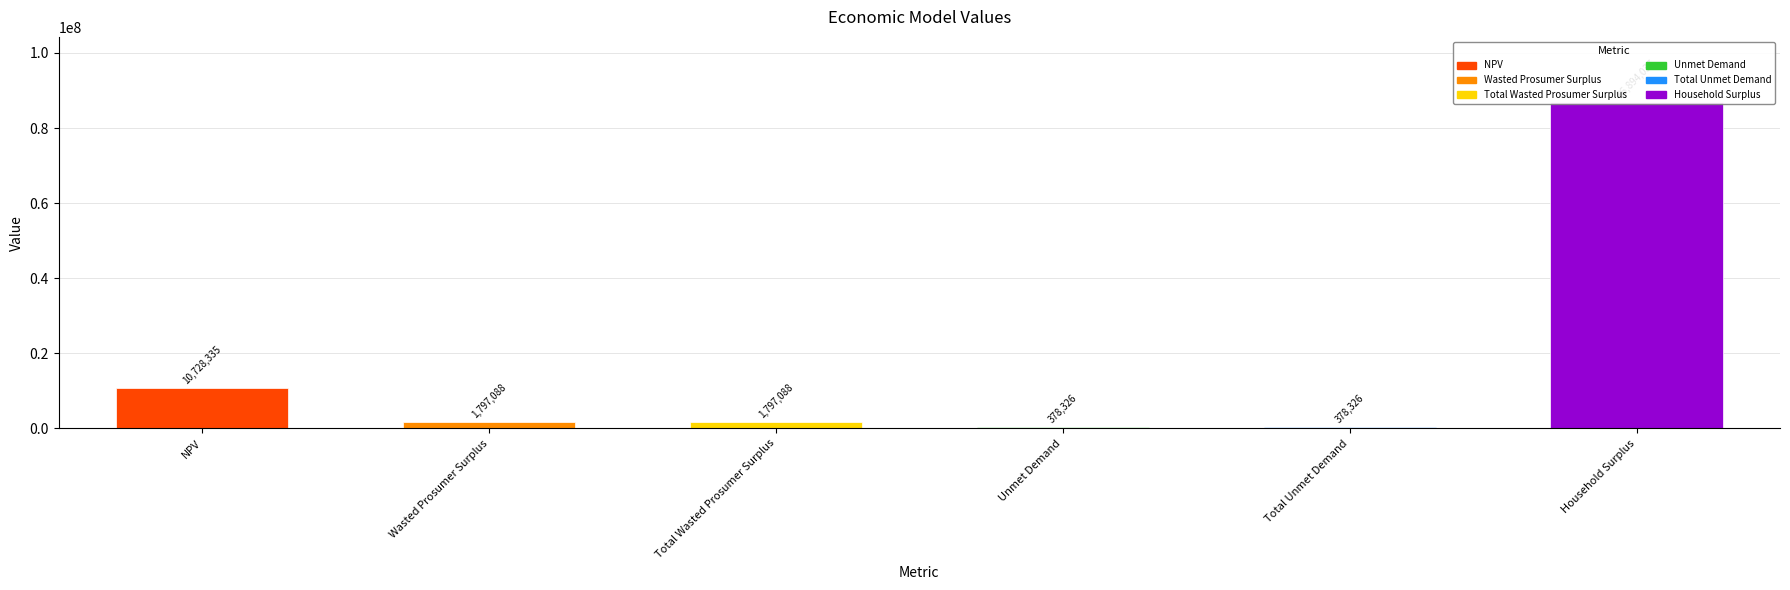

Count the number of data series in this chart.

1